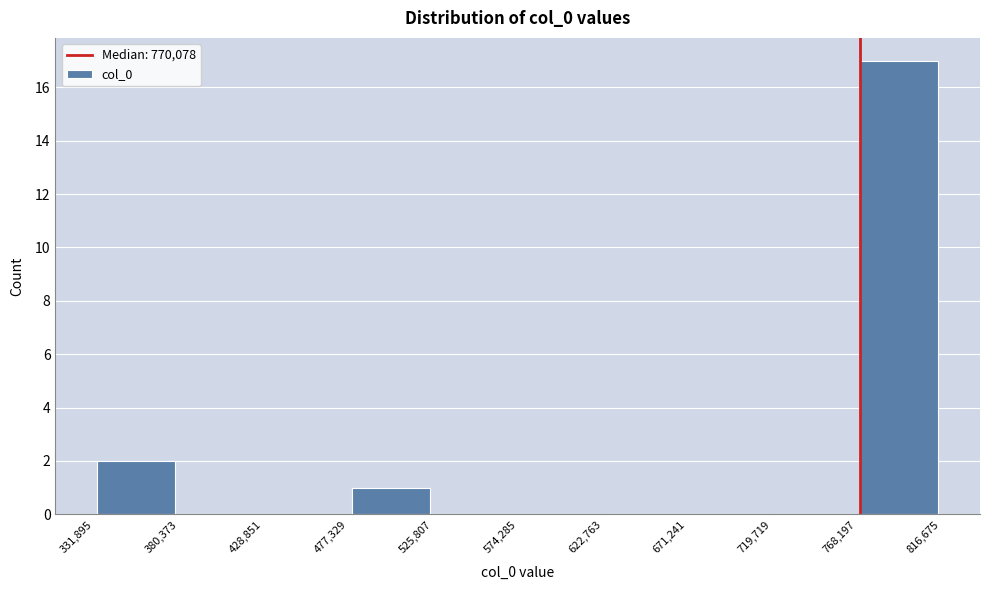

Over which range of the x-axis is the bar tallest?

768,197 to 816,675